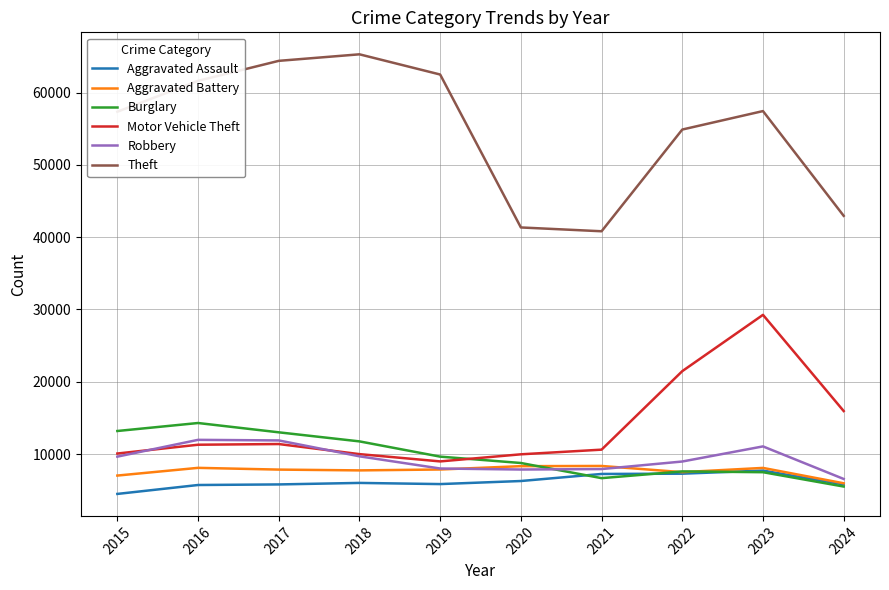

Read the Burglary value at 2015, to the nearest 100.

13200